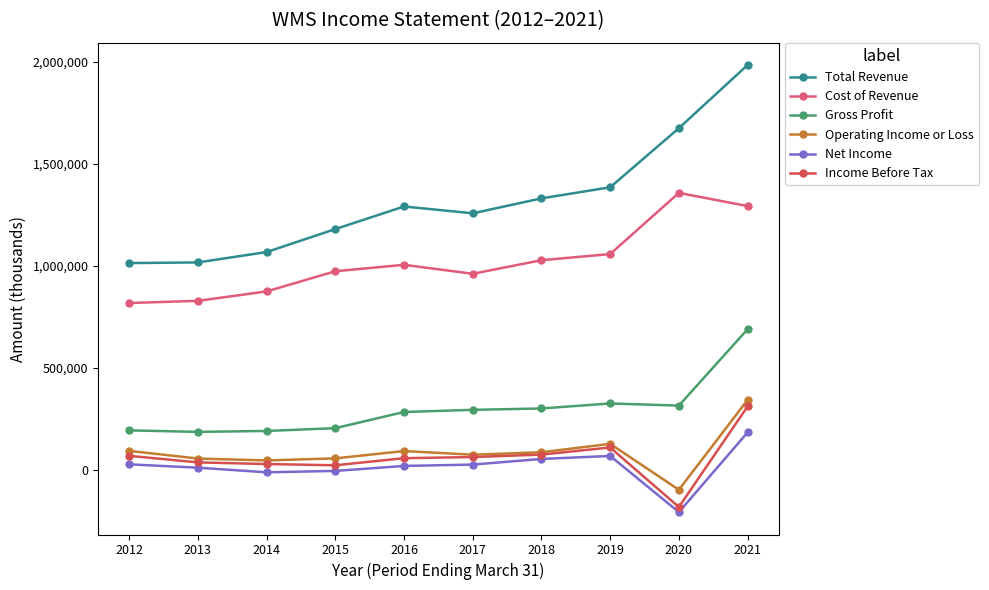

True or false: Gross Profit and Cost of Revenue cross at least once.

False